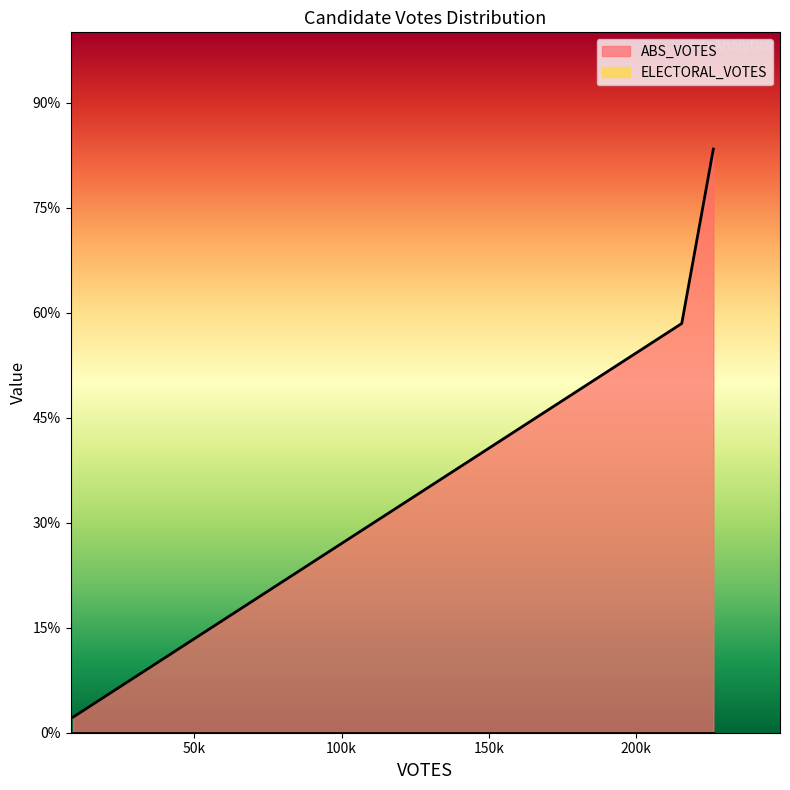

Is the value of ELECTORAL_VOTES at 215405 greater than the value of ABS_VOTES at 8936?

No